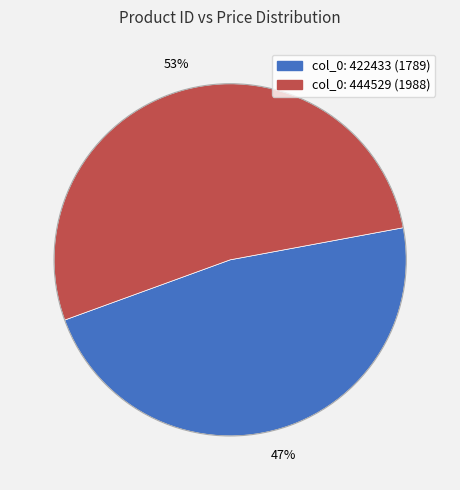

Is there a majority slice in this chart?

Yes